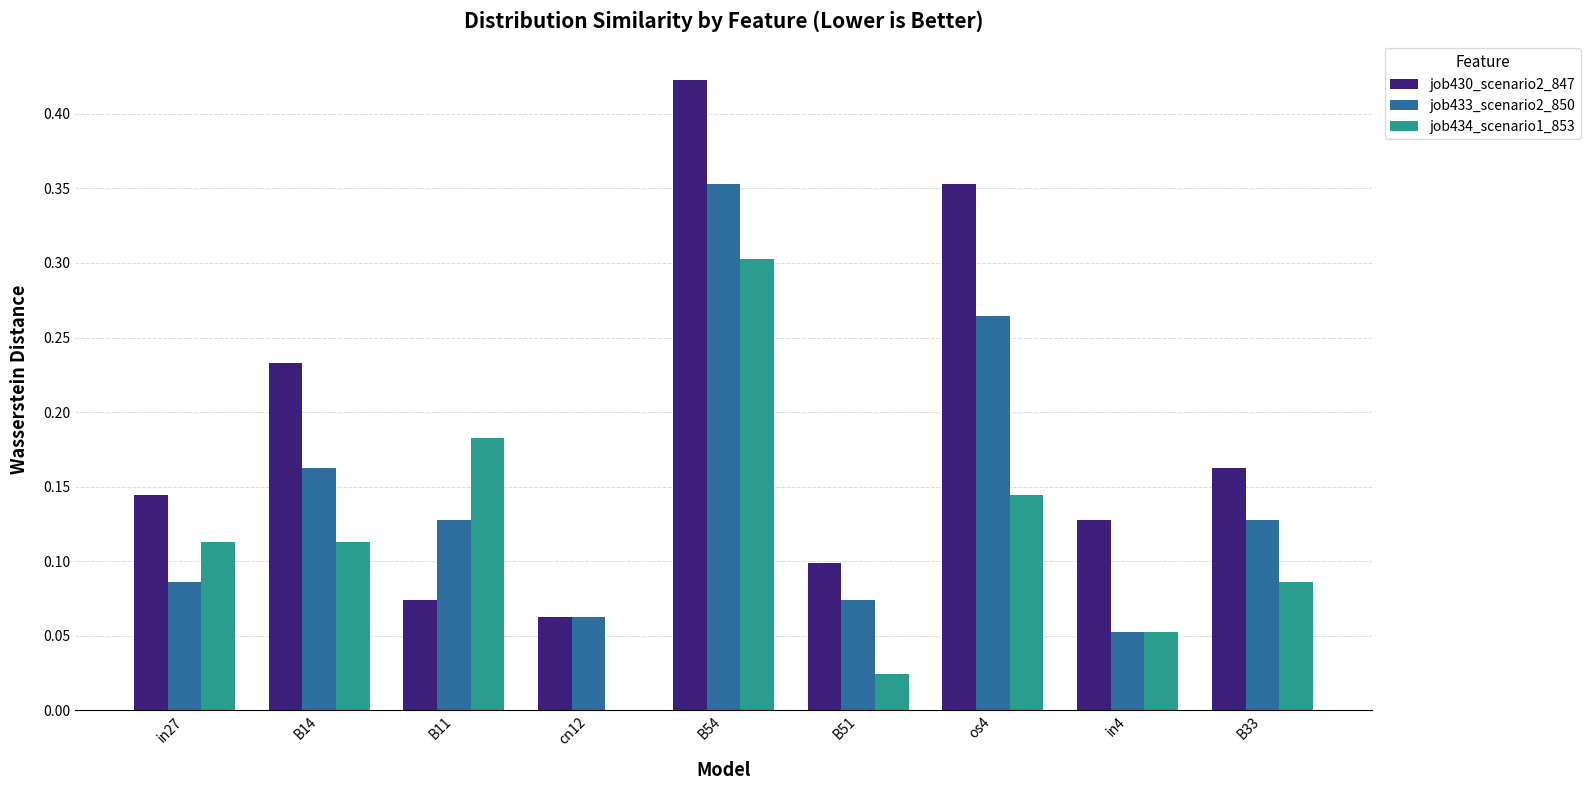

What is the sum of the job430_scenario2_847 values at B51 and os4?

0.5